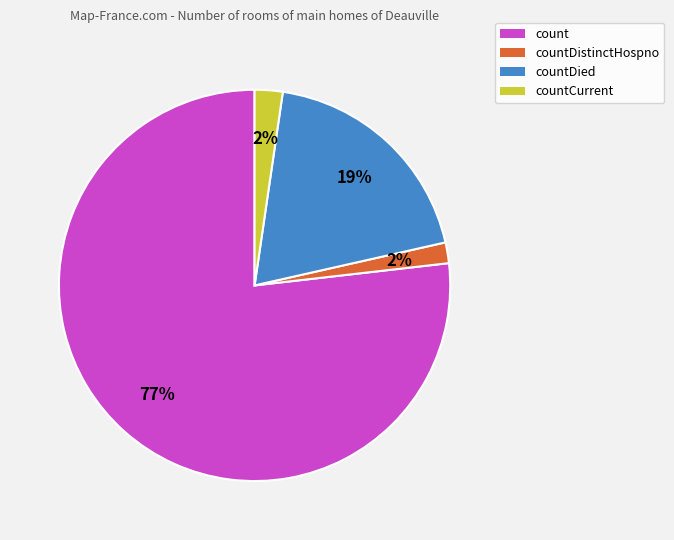

The countDistinctHospno slice represents 15% of the pie. True or false?

False